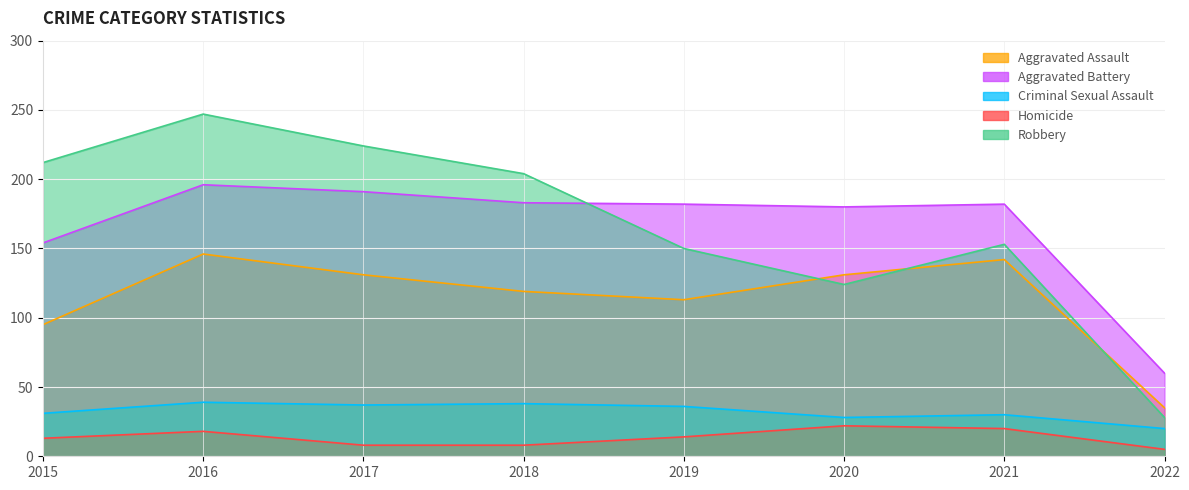

True or false: Criminal Sexual Assault and Aggravated Battery intersect in this chart.

False